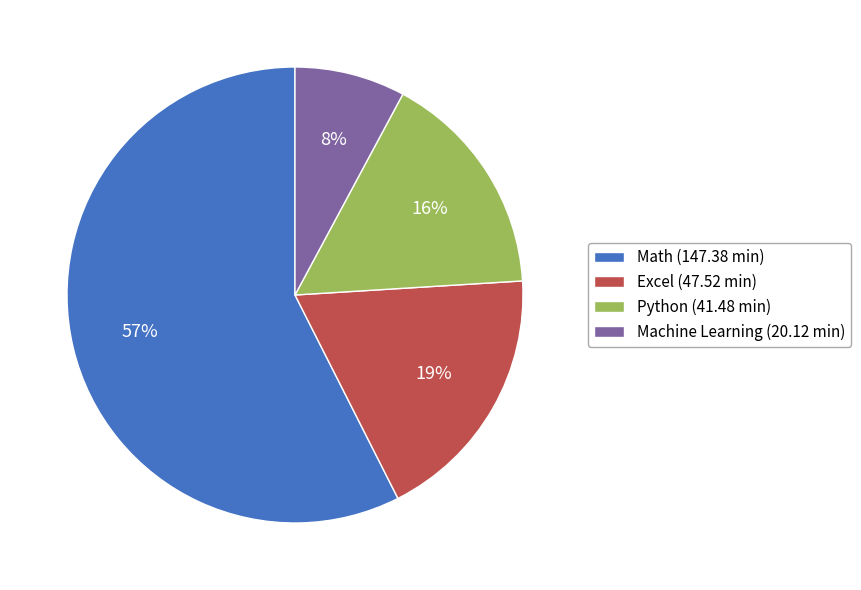

Which has a higher value, Math or Python?

Math